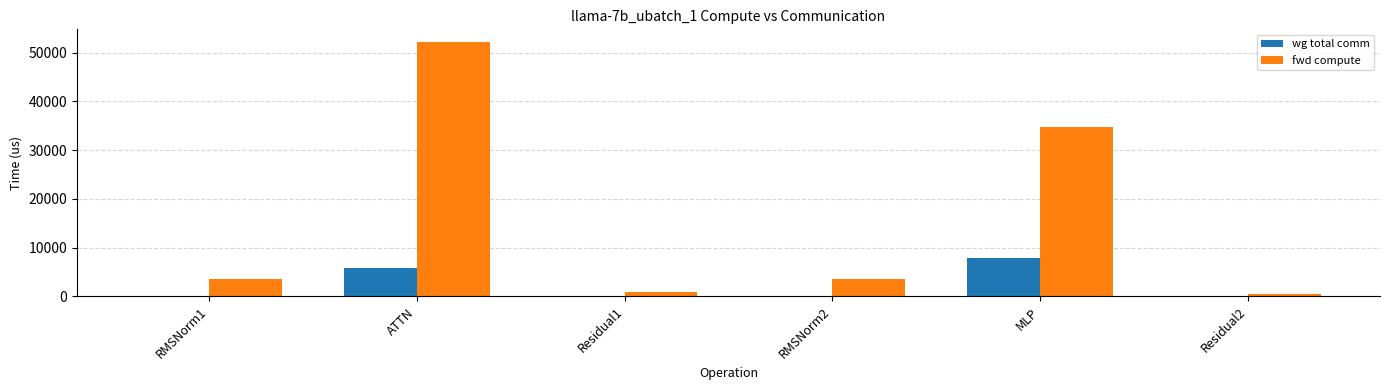

Is it true that fwd compute equals 3598.7 at RMSNorm2?

True